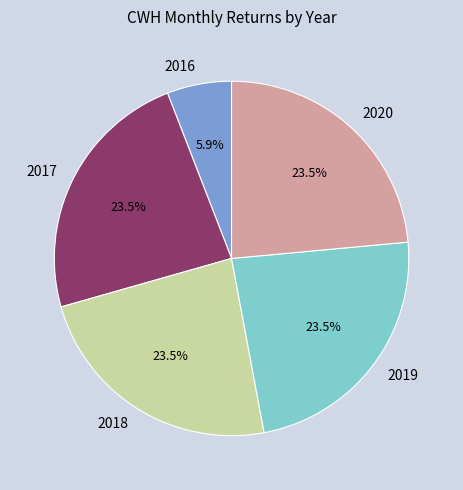

How much of the chart is everything except 2016?

94.1%